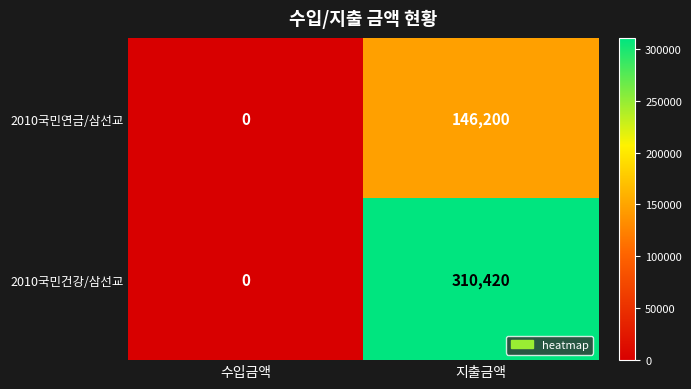

True or false: 2010국민건강/삼선교 has a value of 519556 at 지출금액.

False